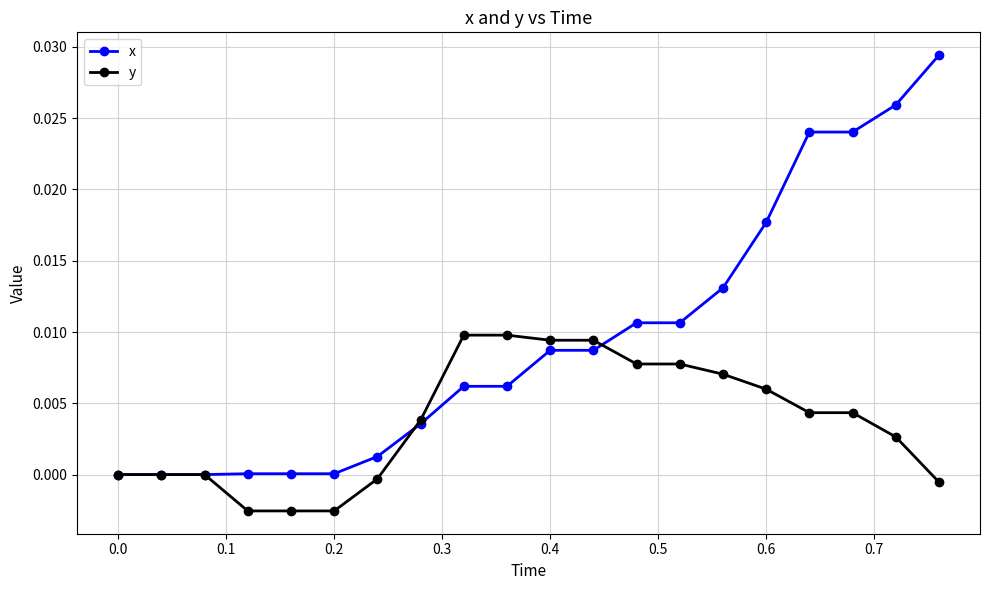

List the series in order of their peak value, lowest first.

y, x